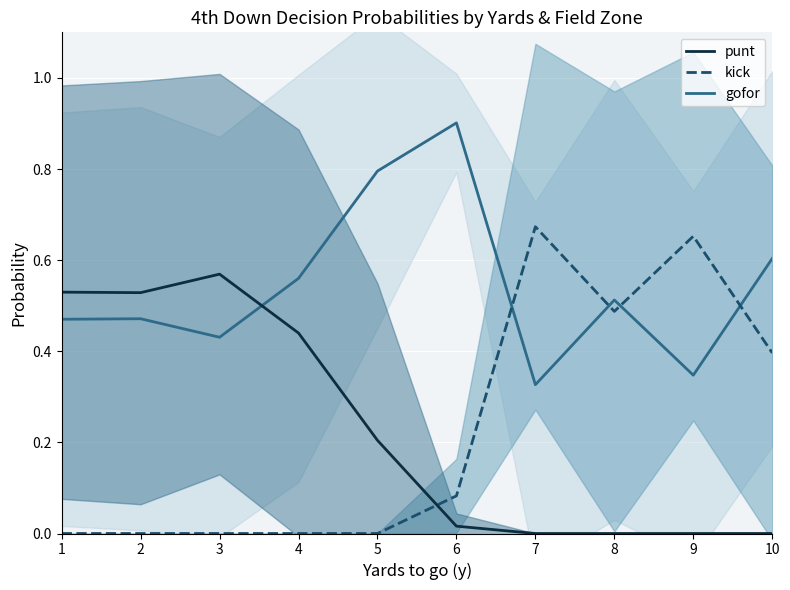

At 3, list the series in order from largest to smallest.

punt_mean, gofor_mean, kick_mean